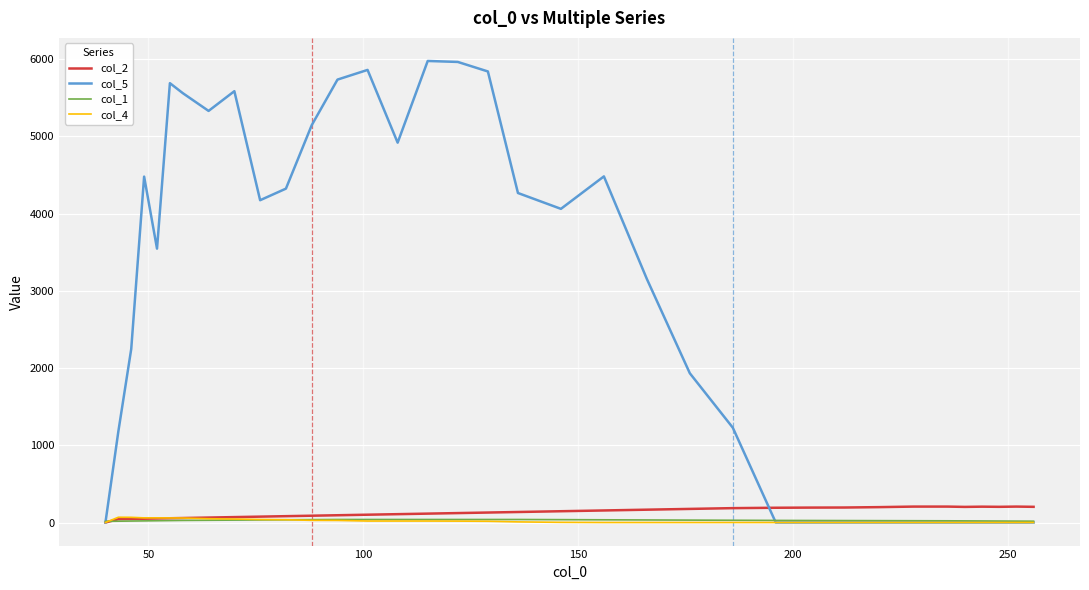

Which series has the largest total across all categories?

col_5